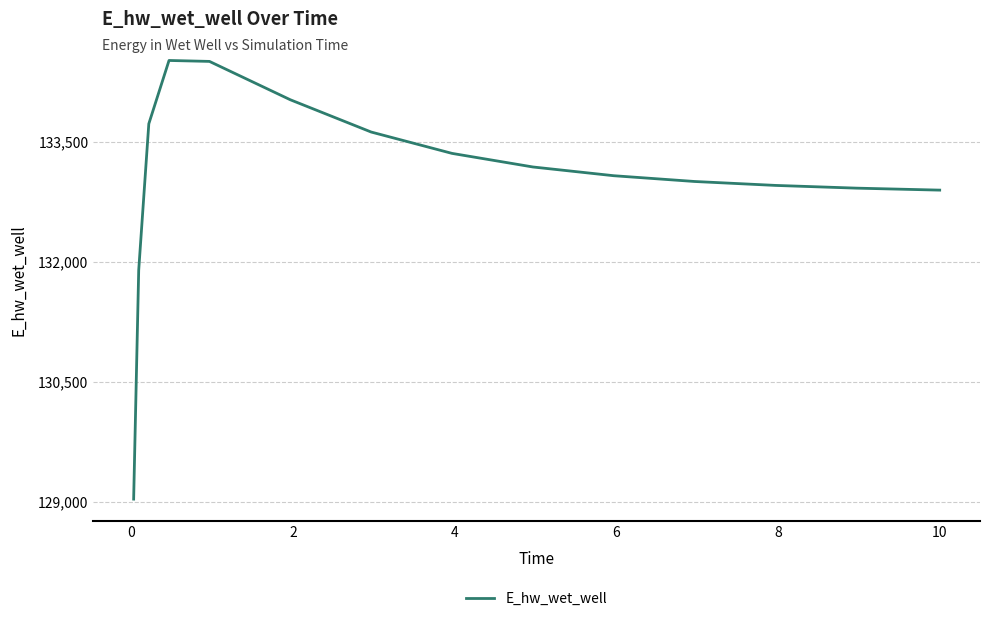

What is the minimum value shown in the chart?

129030.2